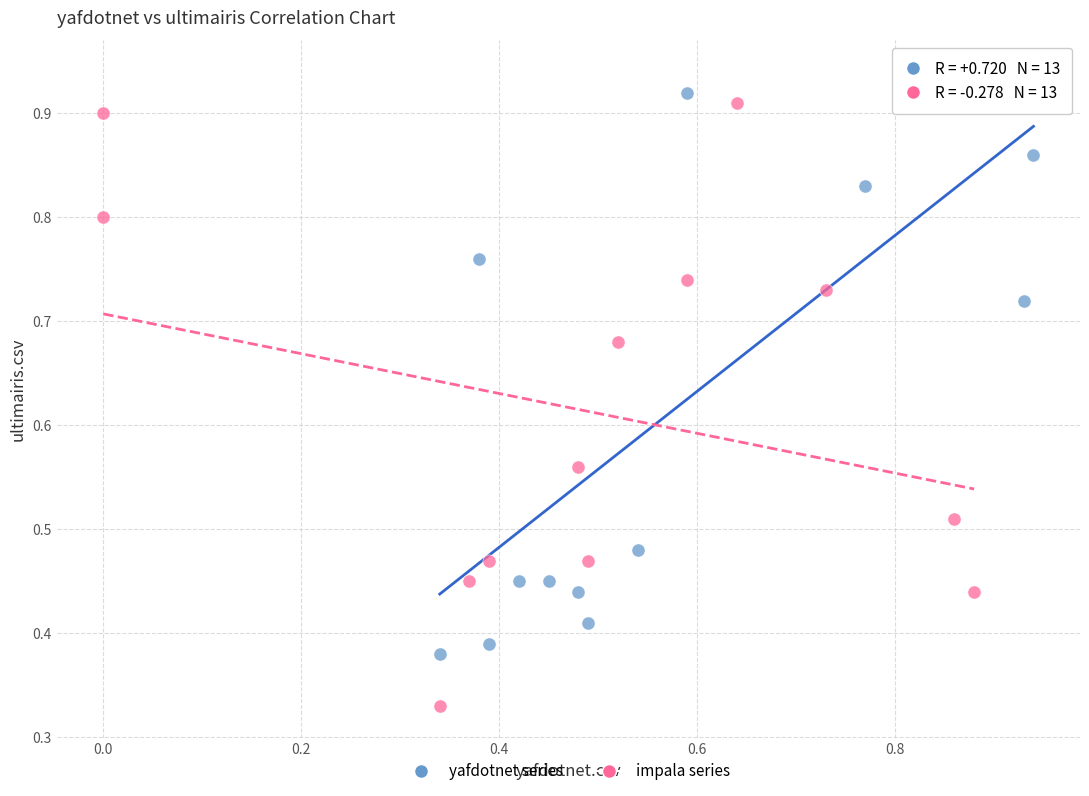

Which series contains the lowest Y value?

impala series